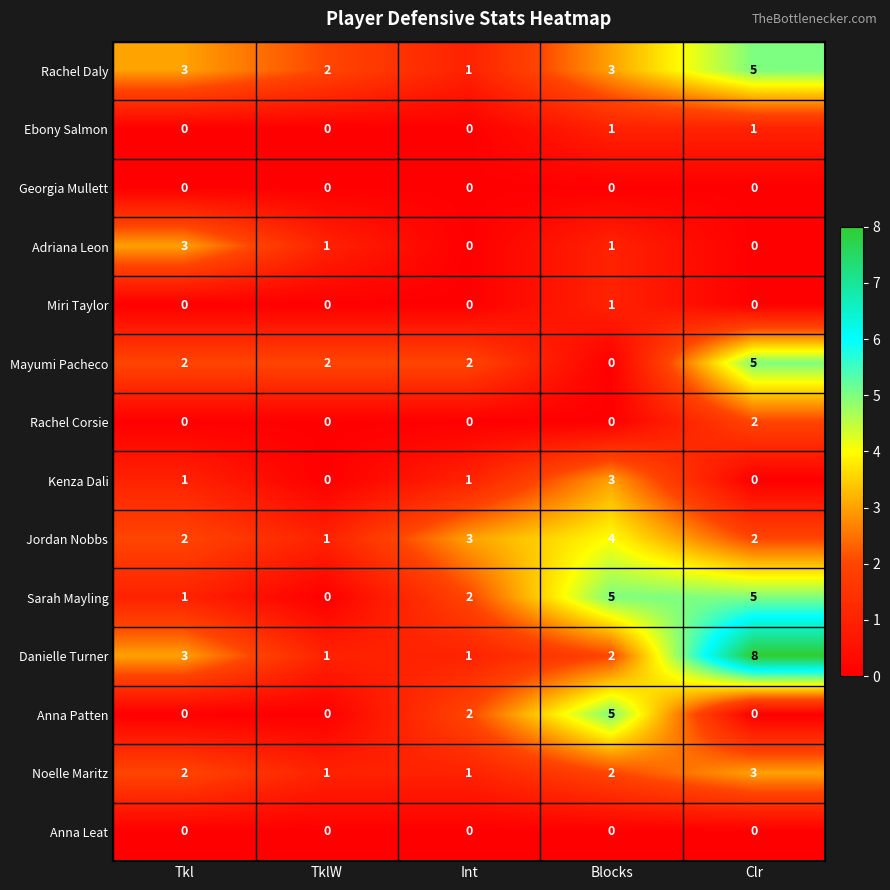

What is the greatest value displayed?

8